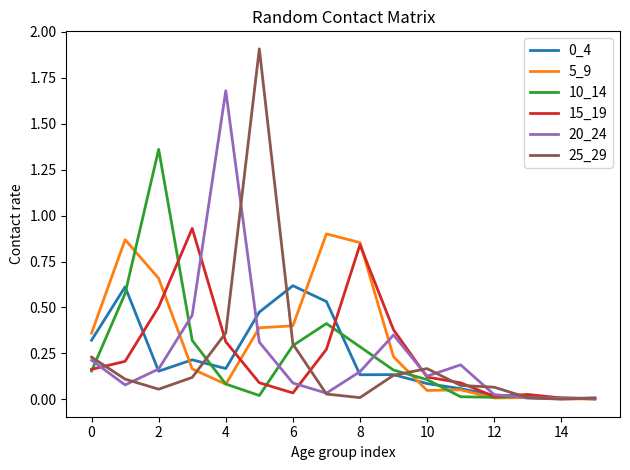

Which series has the widest spread of values?

25_29